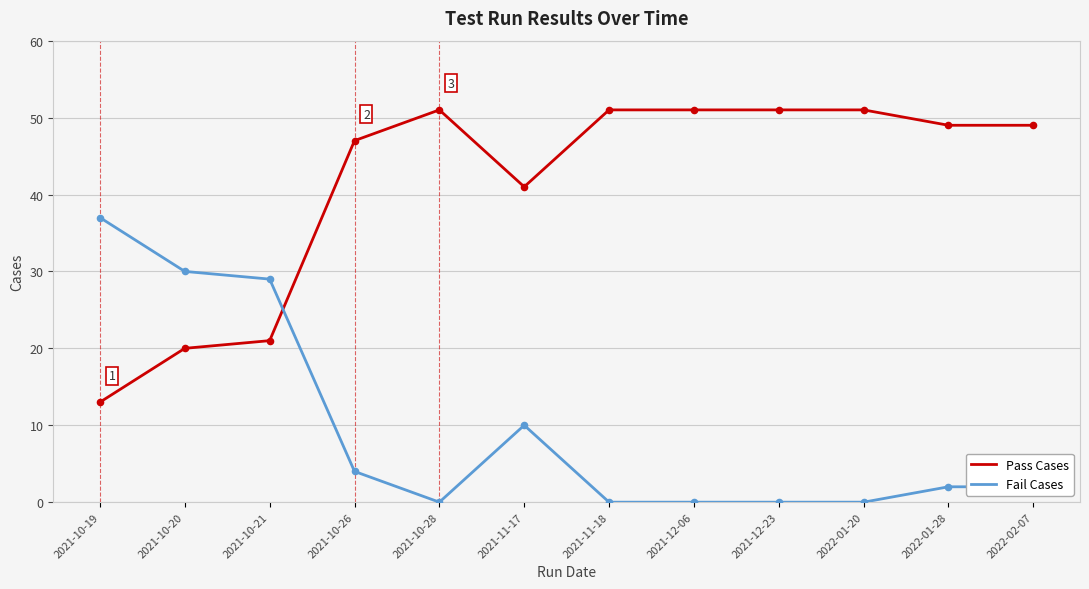

What is the difference between the highest and lowest values at 2022-01-28?

47